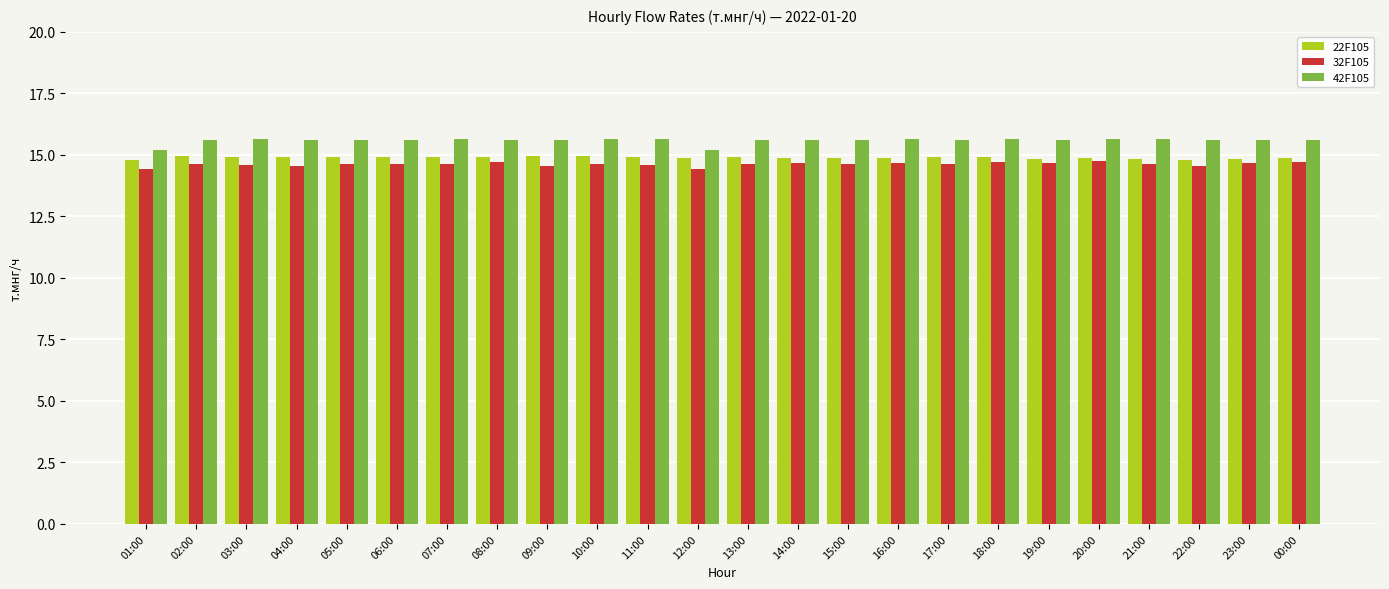

What are all the series names shown in the legend?

22F105, 32F105, 42F105